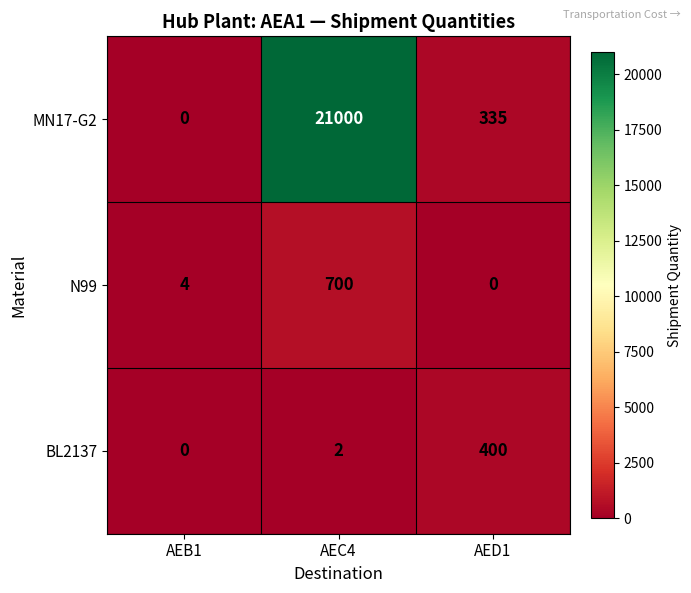

Reading right to left, transcribe all the data shown in this chart.

MN17-G2: AED1=335	AEC4=21000	AEB1=0
N99: AED1=0	AEC4=700	AEB1=4
BL2137: AED1=400	AEC4=2	AEB1=0